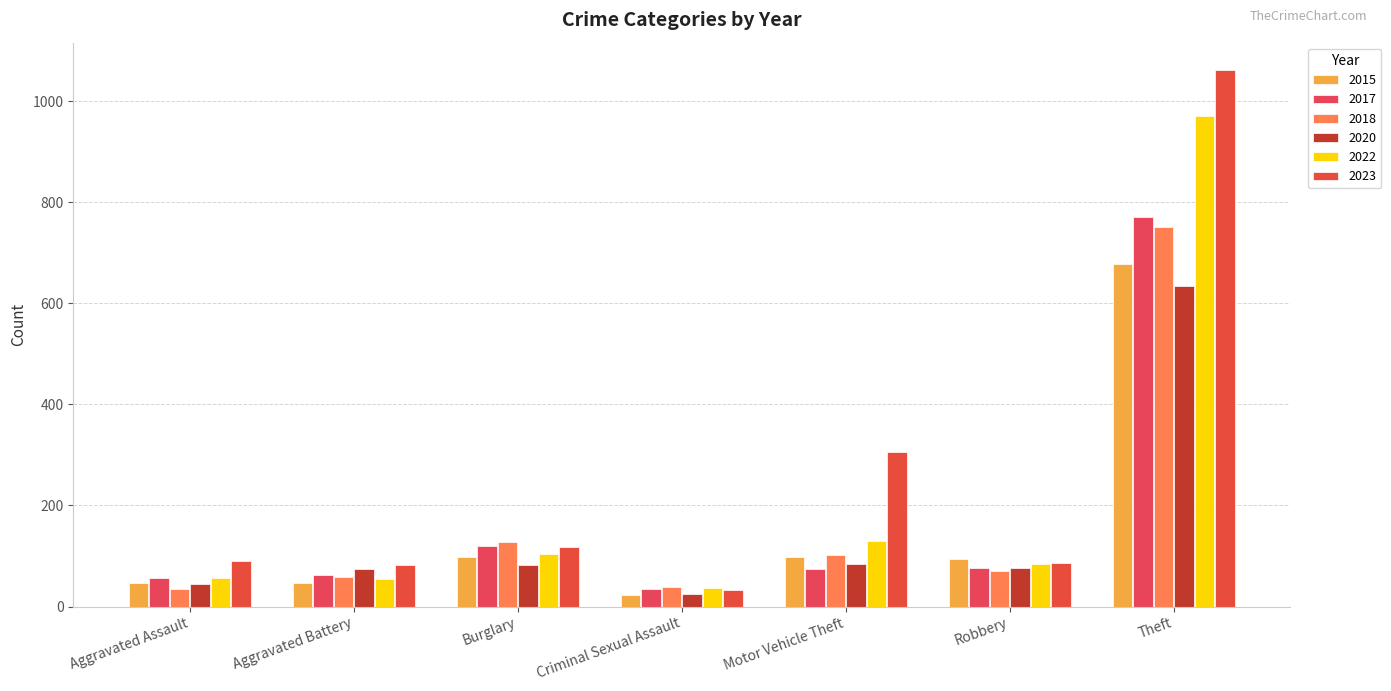

What is the label of the 7th bar from the right?

Aggravated Assault